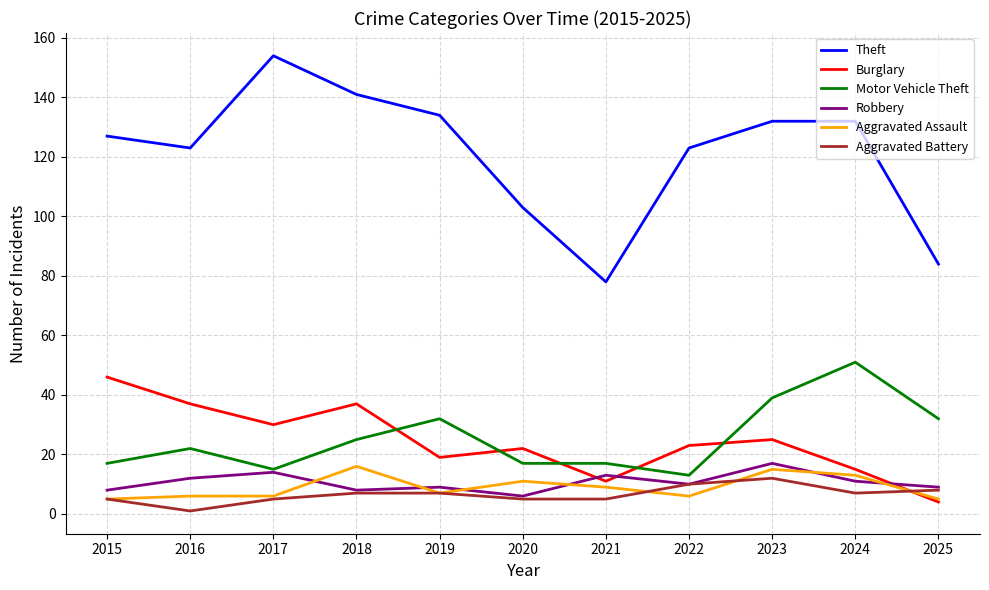

Is this an area chart (filled region under the line)?

No